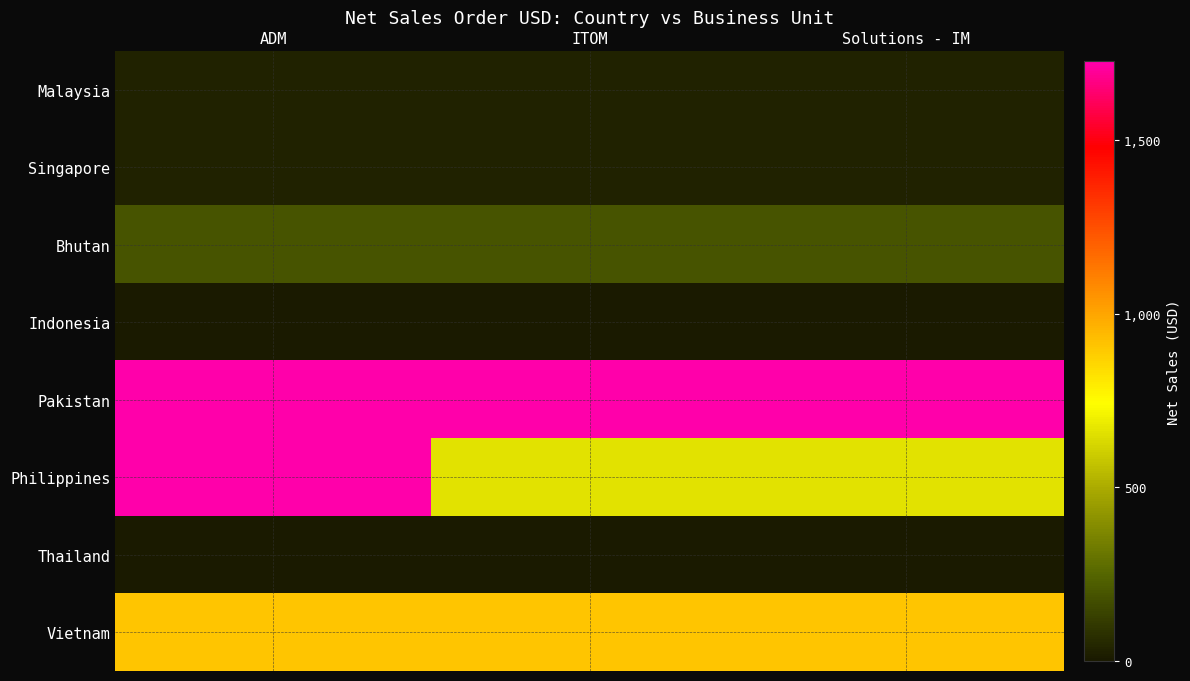

Reading left to right, list all the values displayed in this chart.

Malaysia: ADM=27.3	ITOM=27.3	Solutions - IM=27.3
Singapore: ADM=27.3	ITOM=27.3	Solutions - IM=27.3
Bhutan: ADM=191.5	ITOM=191.5	Solutions - IM=191.5
Indonesia: ADM=0.0	ITOM=0.0	Solutions - IM=0.0
Pakistan: ADM=1728.4	ITOM=1728.4	Solutions - IM=1728.4
Philippines: ADM=1728.4	ITOM=659.0	Solutions - IM=659.0
Thailand: ADM=0.0	ITOM=0.0	Solutions - IM=0.0
Vietnam: ADM=908.9	ITOM=908.9	Solutions - IM=908.9